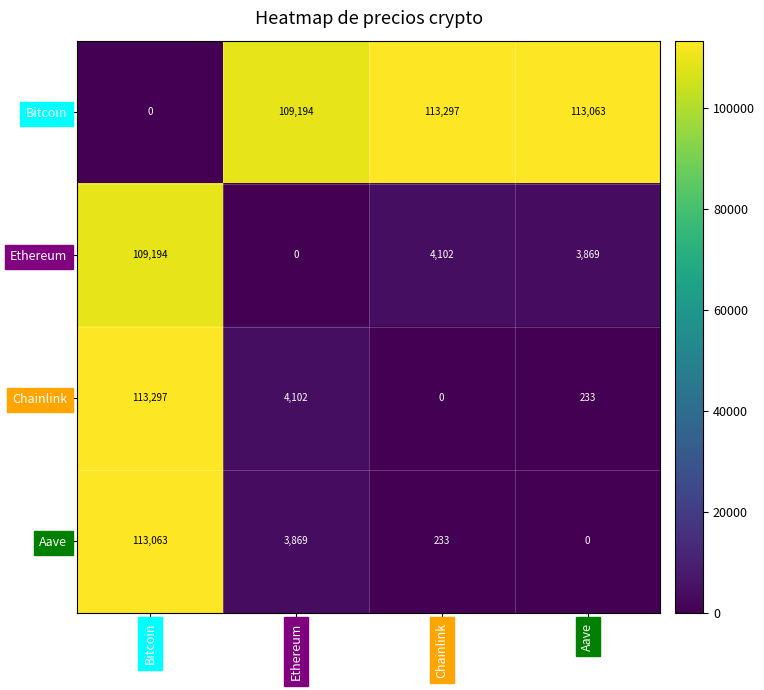

Reading right to left, extract all data points from this chart.

Bitcoin: 113063	113297	109194	0
Ethereum: 3869	4102	0	109194
Chainlink: 233	0	4102	113297
Aave: 0	233	3869	113063